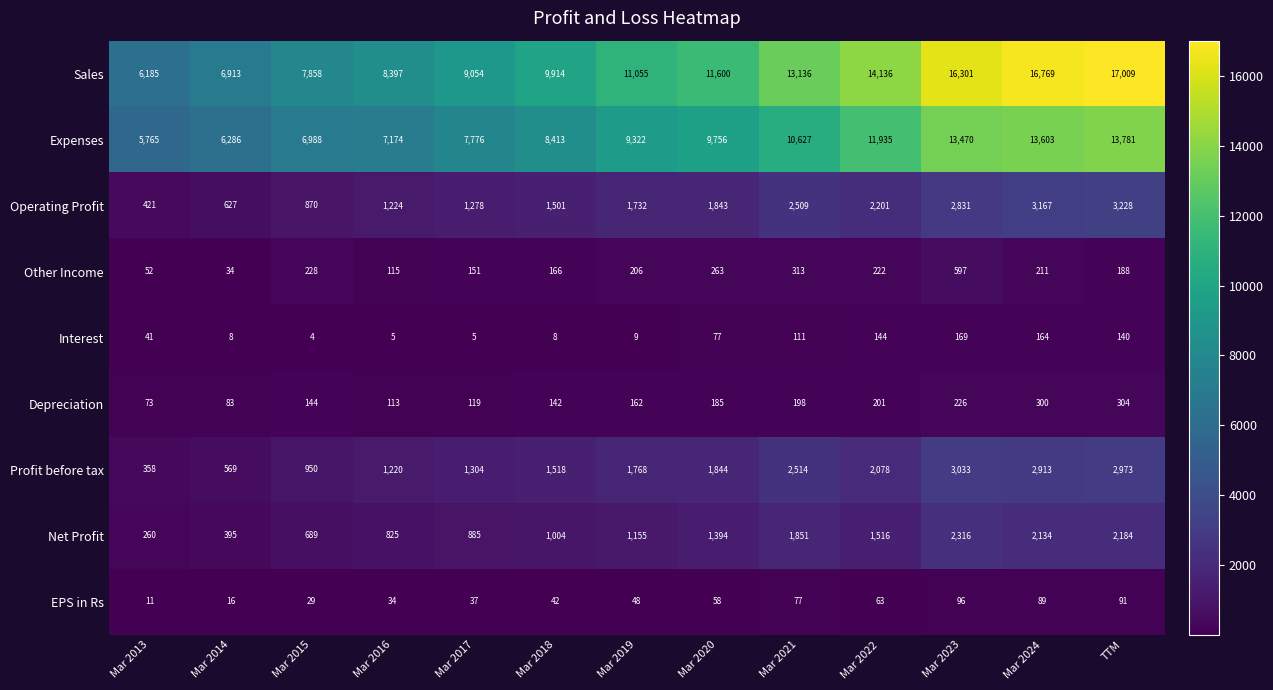

At which category is the sum across all series the highest?

TTM